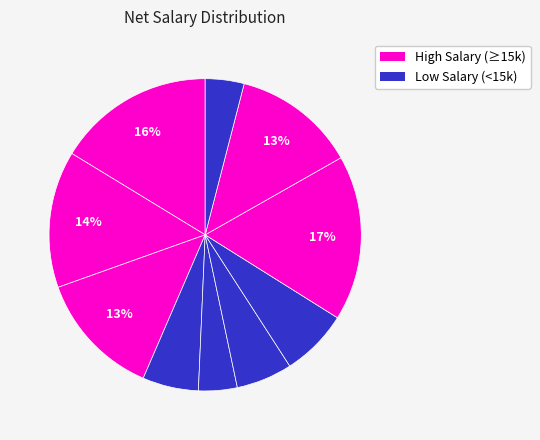

How many slices are in this pie chart?

10